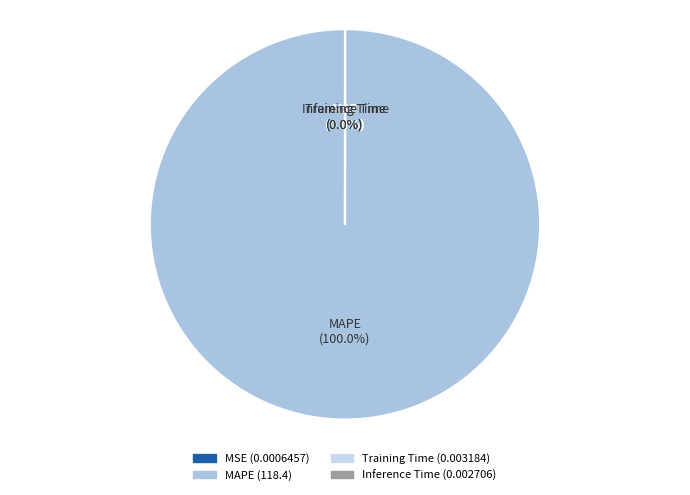

What is the change in value from MAPE to Inference Time?

-118.4